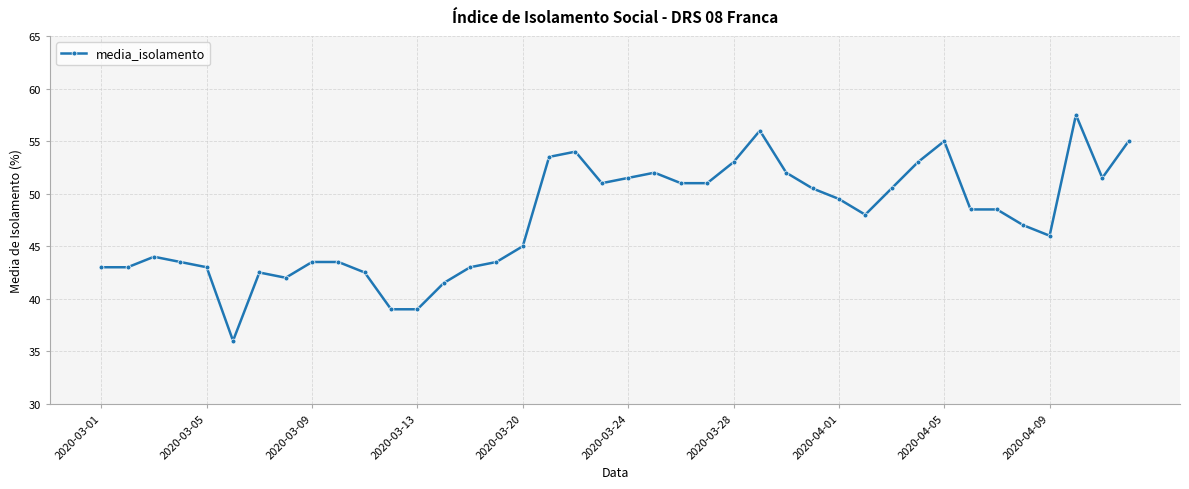

What is the difference between the maximum and second lowest values?

18.5